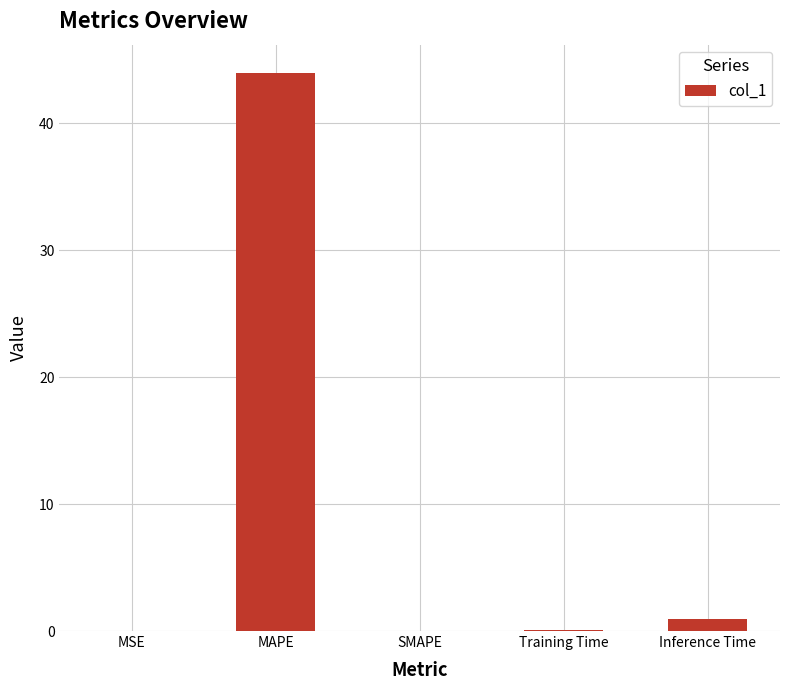

What is the maximum value shown in the chart?

44.0